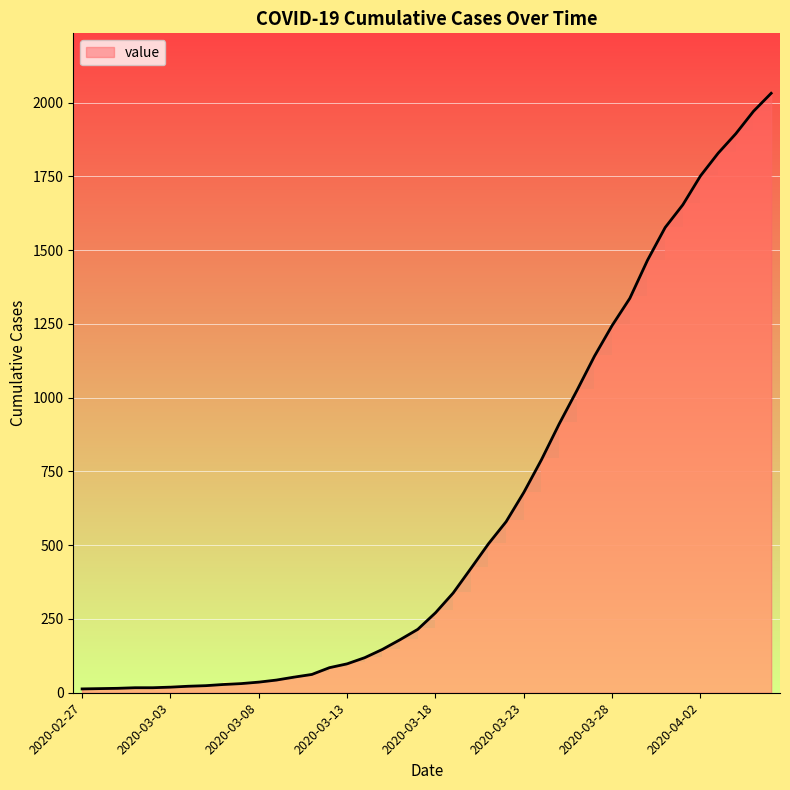

Is it true that the value at 2020-03-29 is 1337?

True